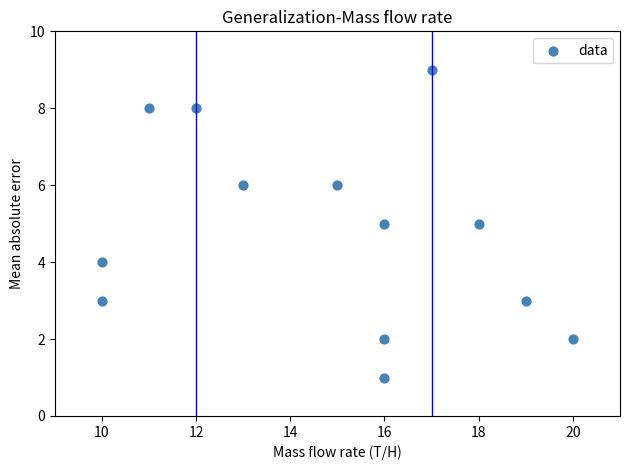

What is the range of X values (max minus min)?

10